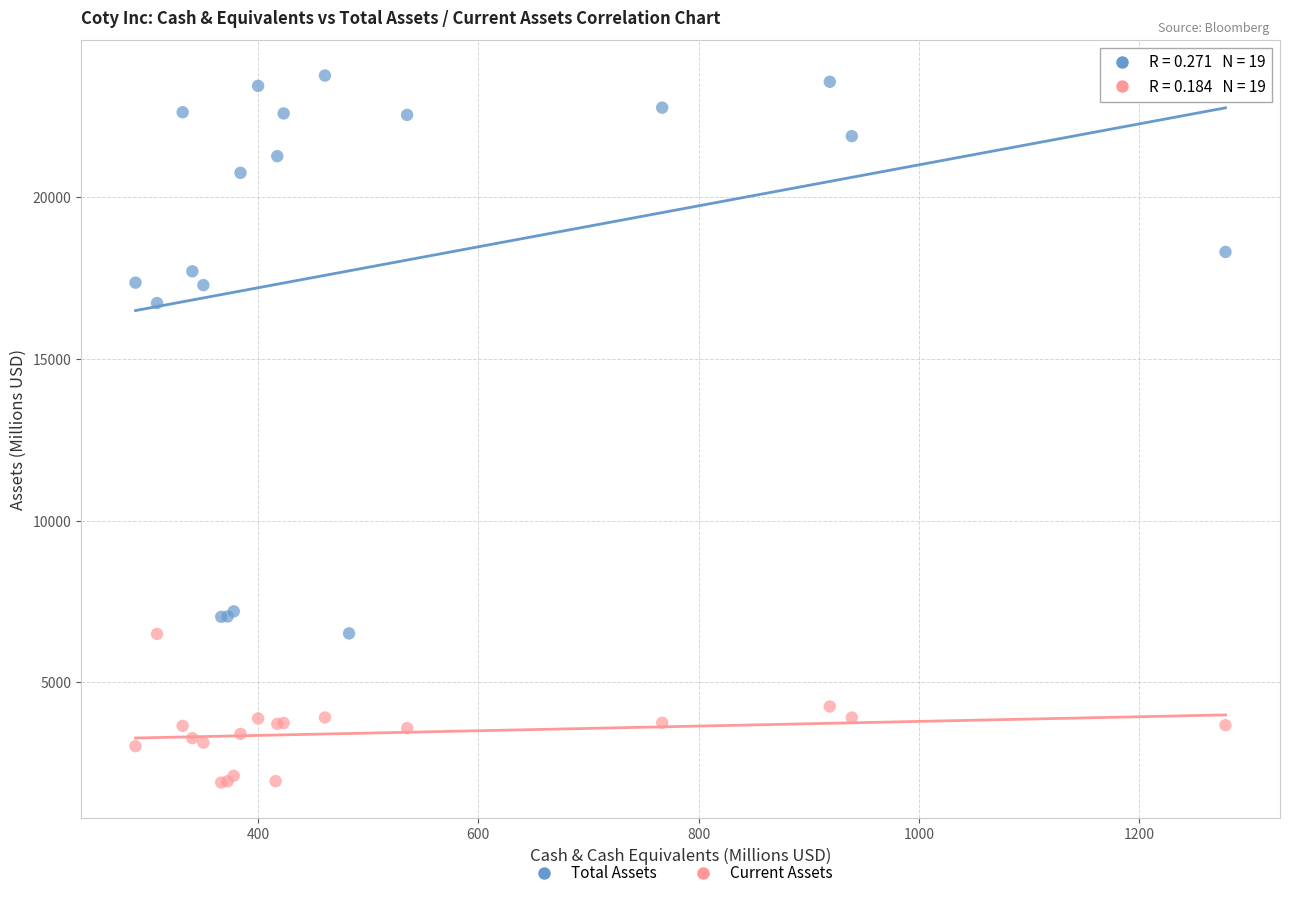

Which series reaches the minimum Y coordinate?

Current Assets